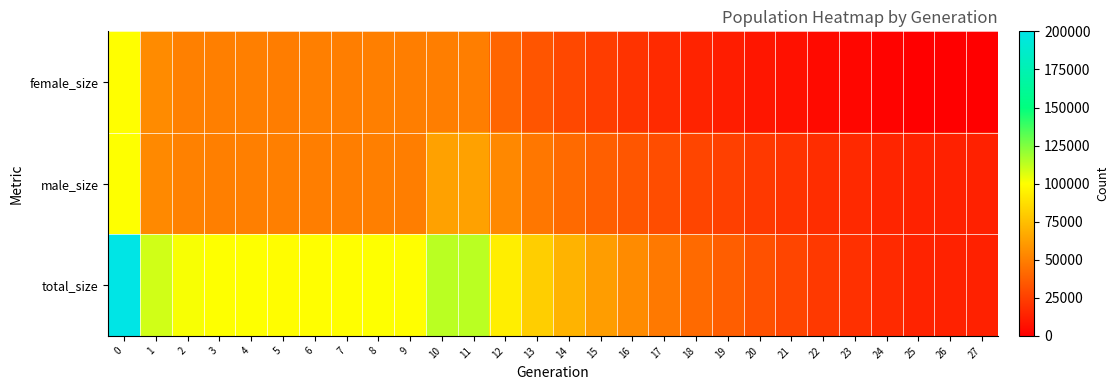

Reading left to right, extract all data points from this chart.

female_size: 0=99736	1=54748	2=50682	3=50090	4=50212	5=49557	6=50053	7=49865	8=50126	9=49932	10=49924	11=49928	12=40148	13=33839	14=28545	15=24231	16=20521	17=17184	18=14215	19=11995	20=9344	21=7040	22=4644	23=2968	24=1655	25=434	26=93	27=0
male_size: 0=100324	1=54270	2=50882	3=50189	4=50062	5=50056	6=49746	7=49812	8=50255	9=49935	10=63395	11=63668	12=53595	13=47277	14=42070	15=37577	16=34303	17=30760	18=27719	19=25439	20=22836	21=20571	22=18144	23=16531	24=15157	25=13970	26=13623	27=13500
total_size: 0=200060	1=109018	2=101564	3=100279	4=100274	5=99613	6=99799	7=99677	8=100381	9=99867	10=113319	11=113596	12=93743	13=81116	14=70615	15=61808	16=54824	17=47944	18=41934	19=37434	20=32180	21=27611	22=22788	23=19499	24=16812	25=14404	26=13716	27=13500